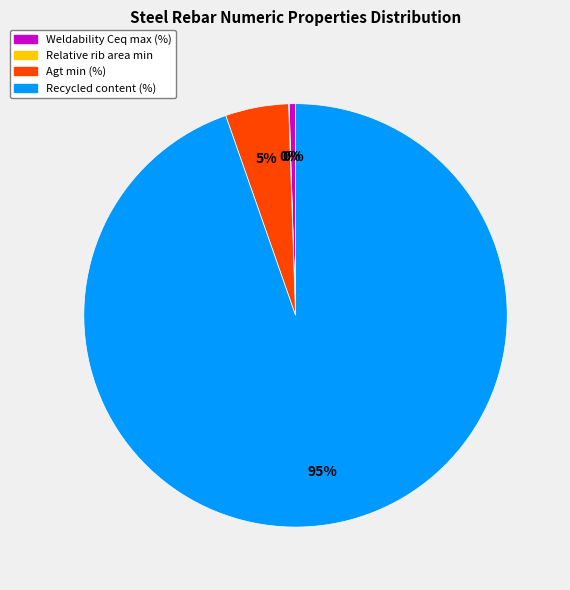

Is it true that Weldability Ceq max (%) is 0% of the pie?

True